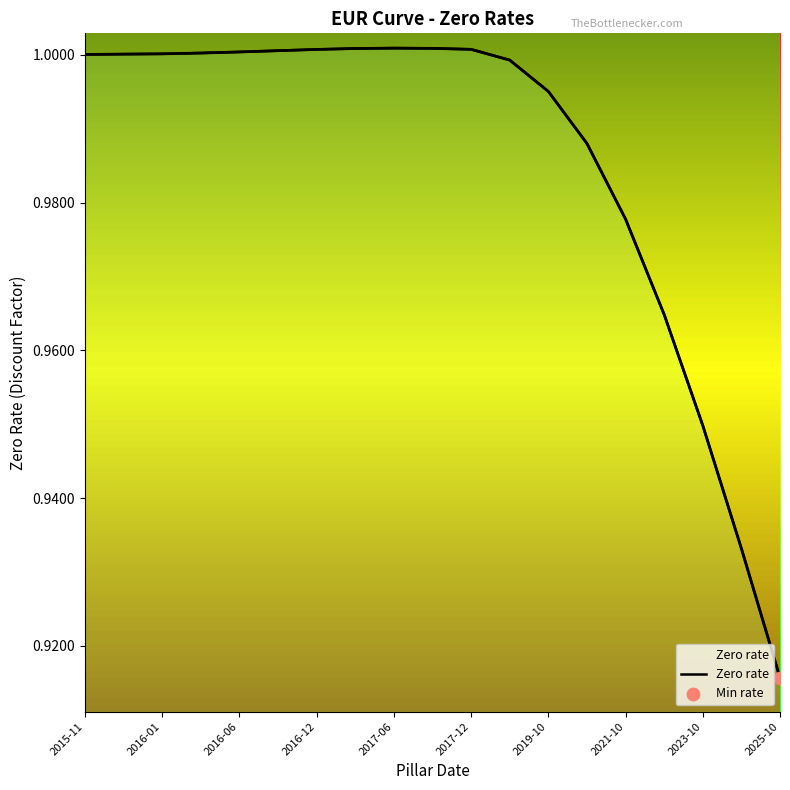

Between 2017-12 and 2016-01, which is larger?

2017-12